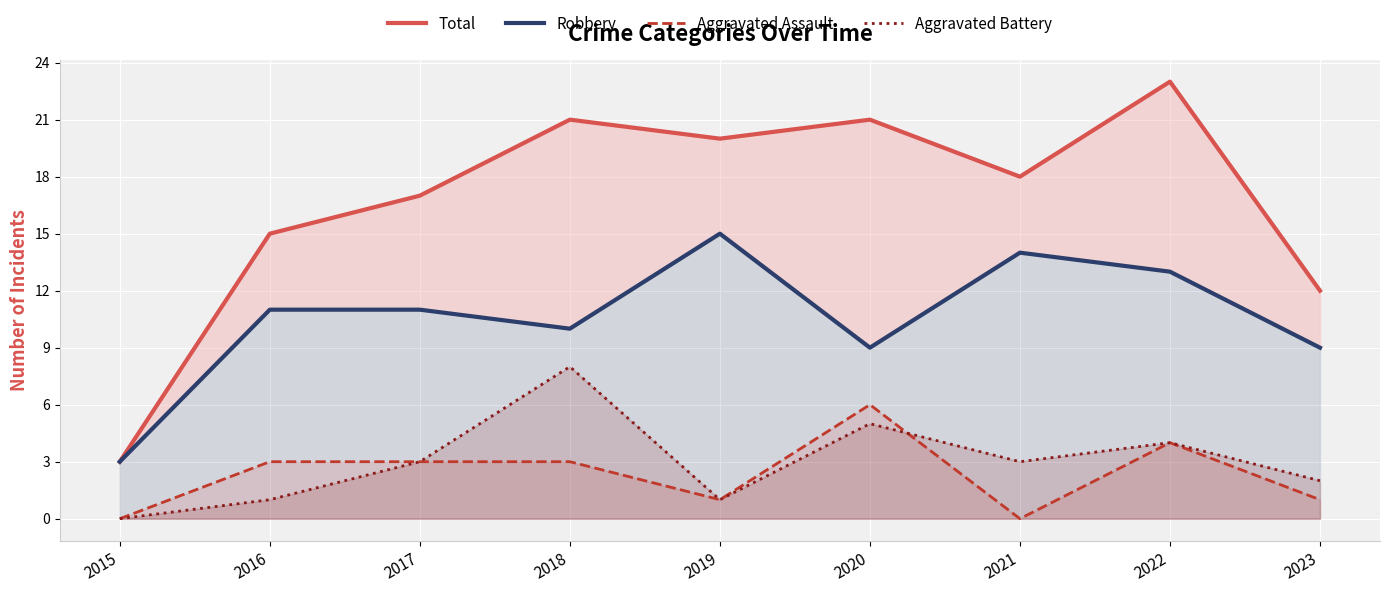

Count the Aggravated Assault values in the range 1 to 3.

5